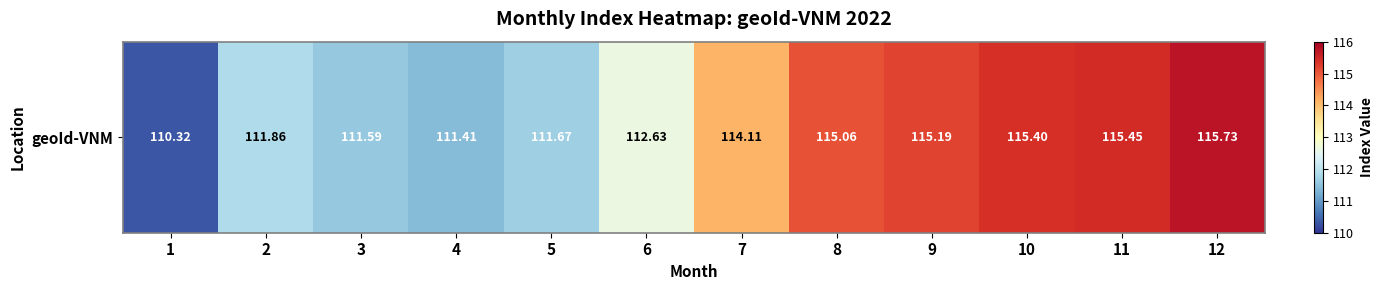

Which category has the highest value across all series?

12